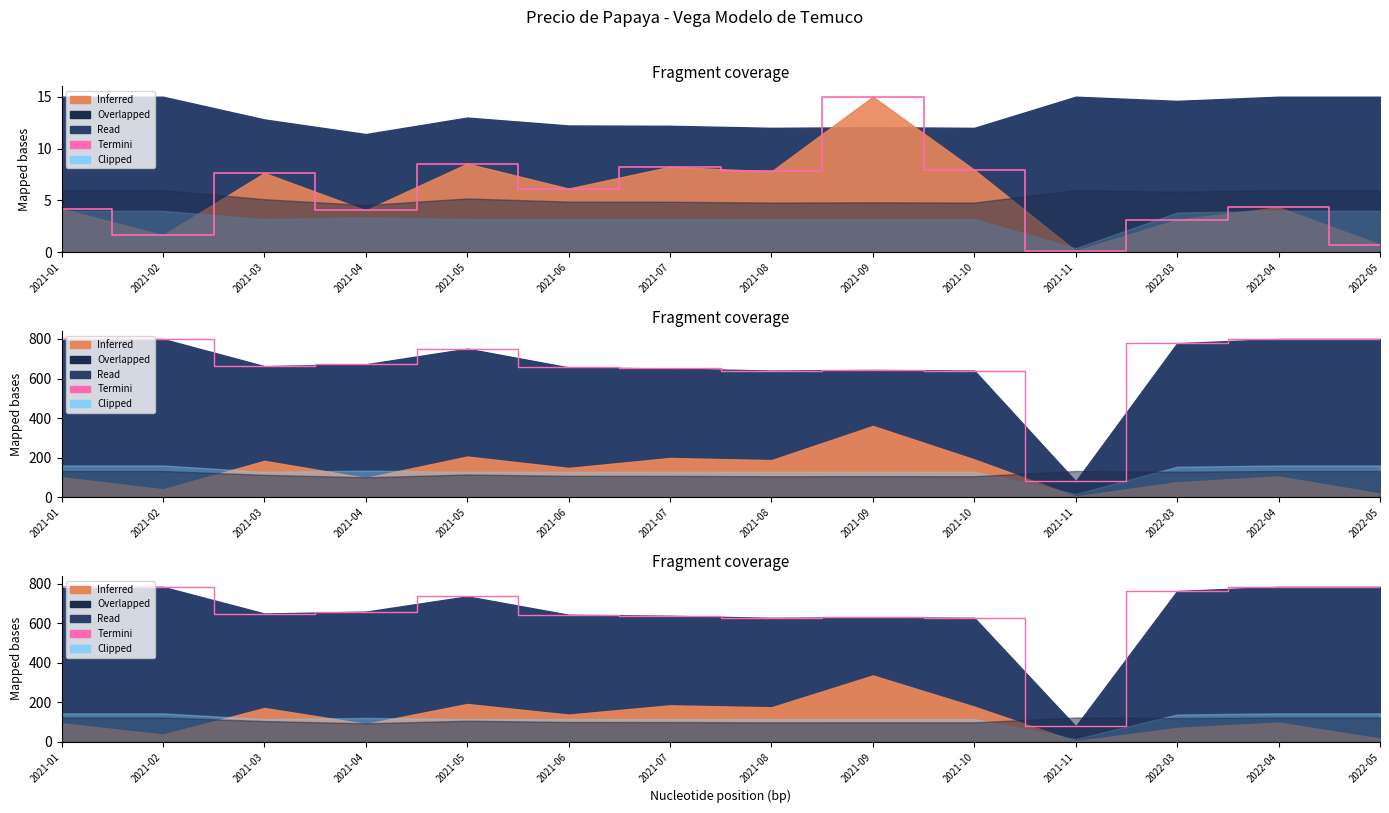

What is the sum of all values?

9186.3